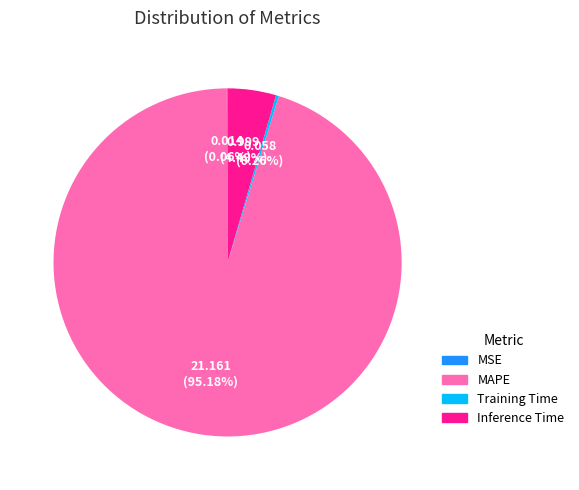

Which category accounts for the majority?

MAPE